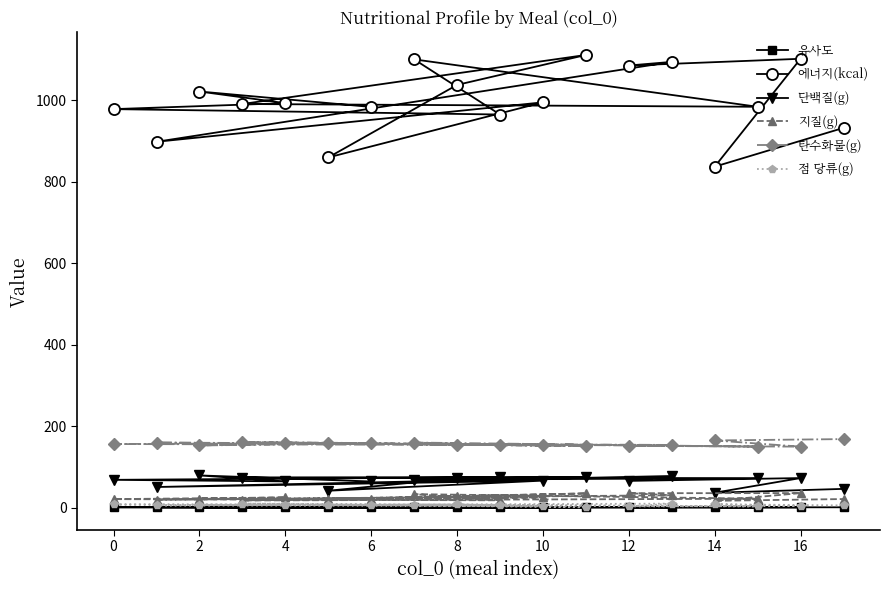

How many data points in 에너지(kcal) are above 992?

9